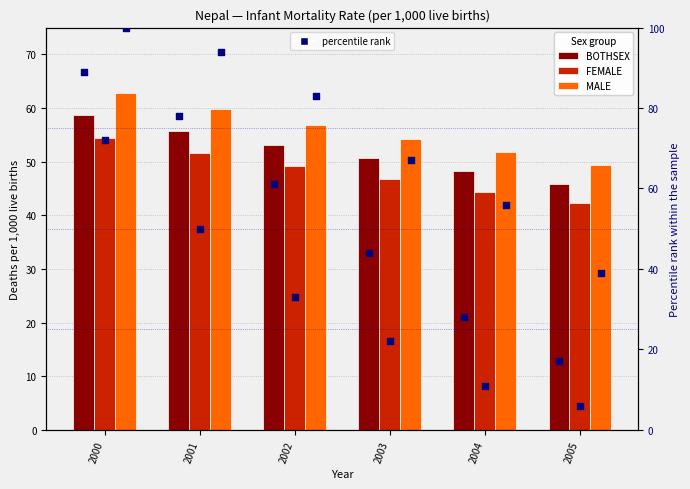

At which category is the sum across all series the highest?

2000